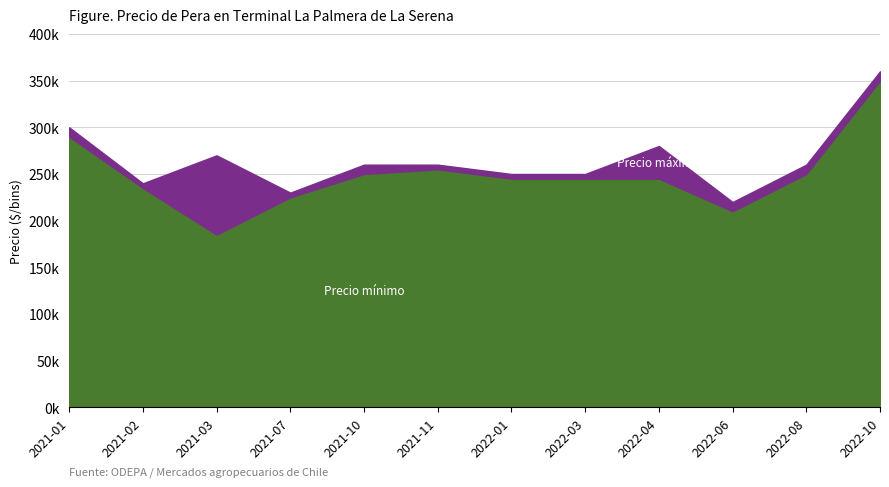

Is the value of Precio máximo at 2022-04 greater than the value of Precio mínimo at 2022-10?

No